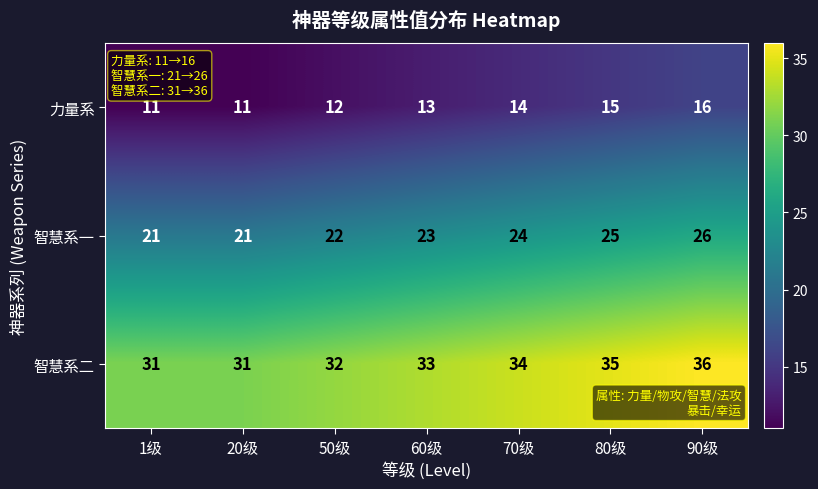

Reading left to right, list all the values displayed in this chart.

力量系: 11	11	12	13	14	15	16
智慧系一: 21	21	22	23	24	25	26
智慧系二: 31	31	32	33	34	35	36